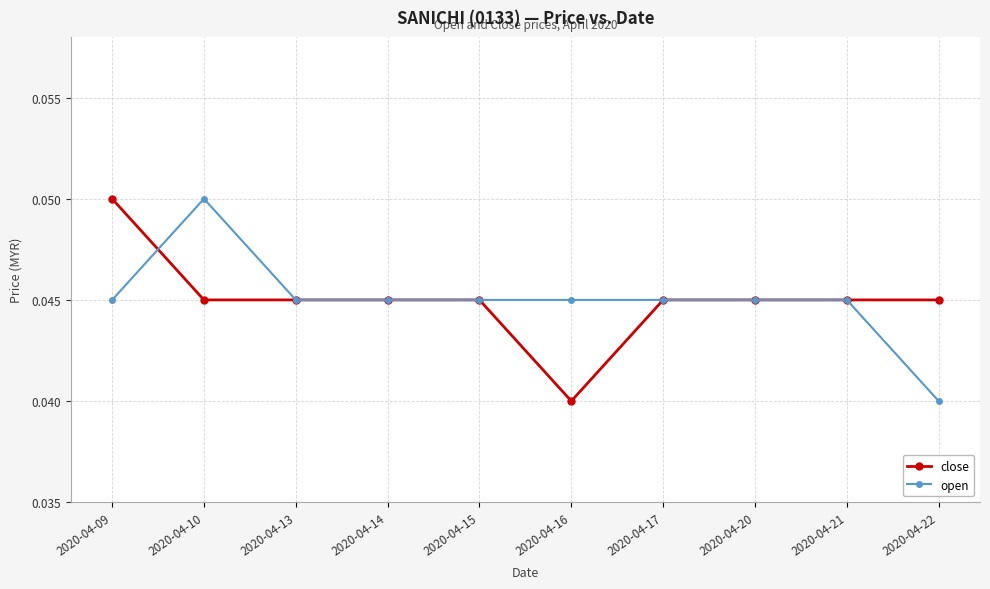

The value of open at 2020-04-14 is 0.1. True or false?

False